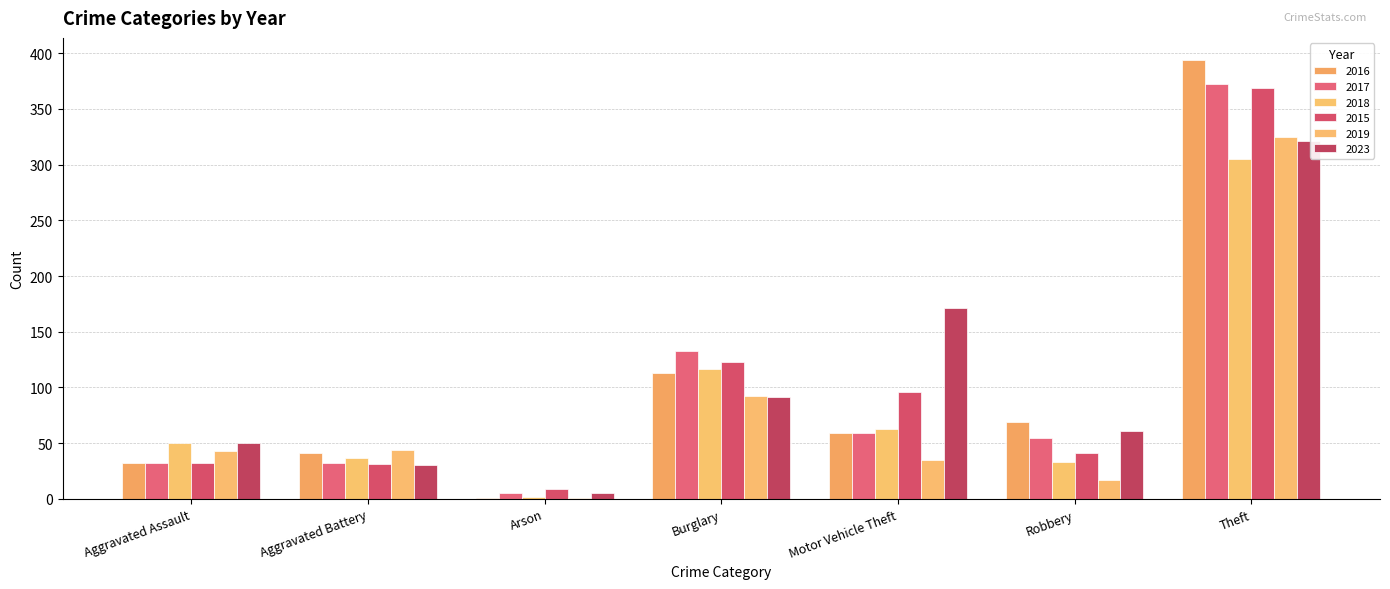

Which series has the widest spread of values?

2016